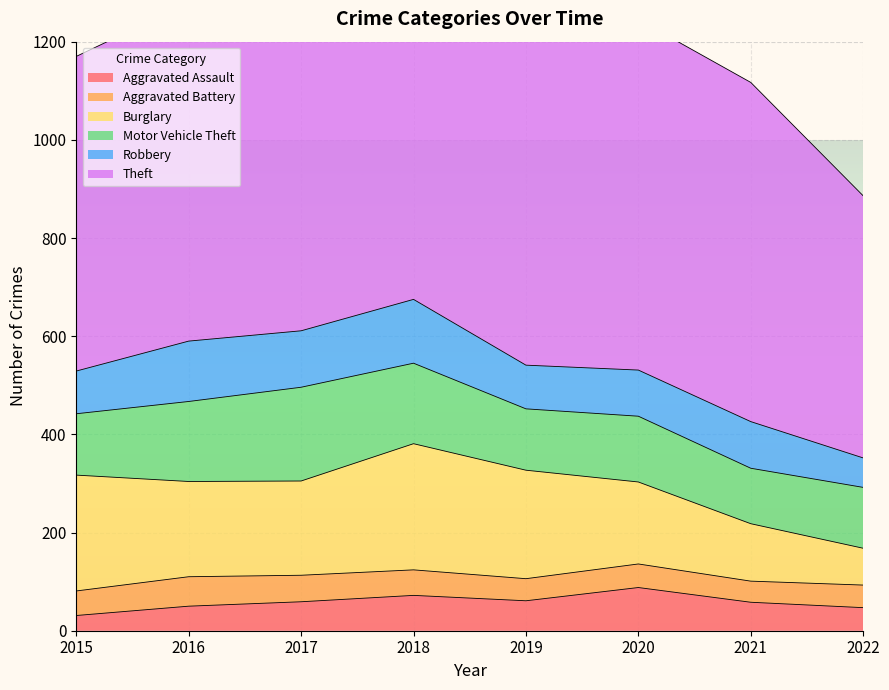

True or false: Aggravated Battery and Motor Vehicle Theft cross at least once.

False